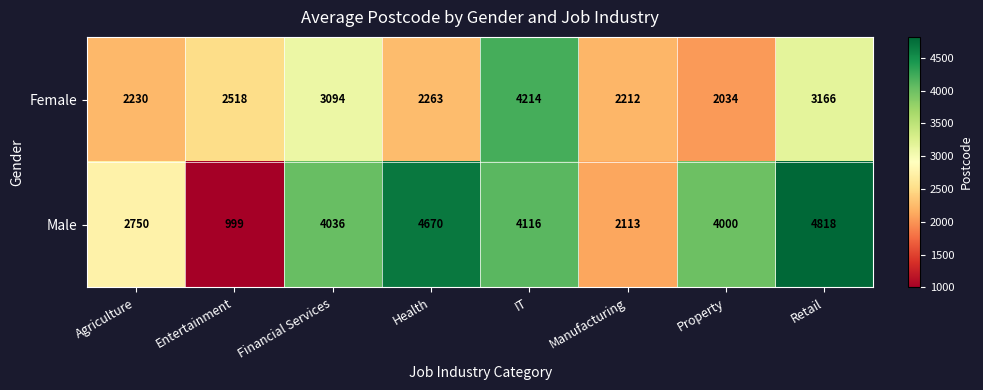

At how many categories does at least one series exceed 3305?

5